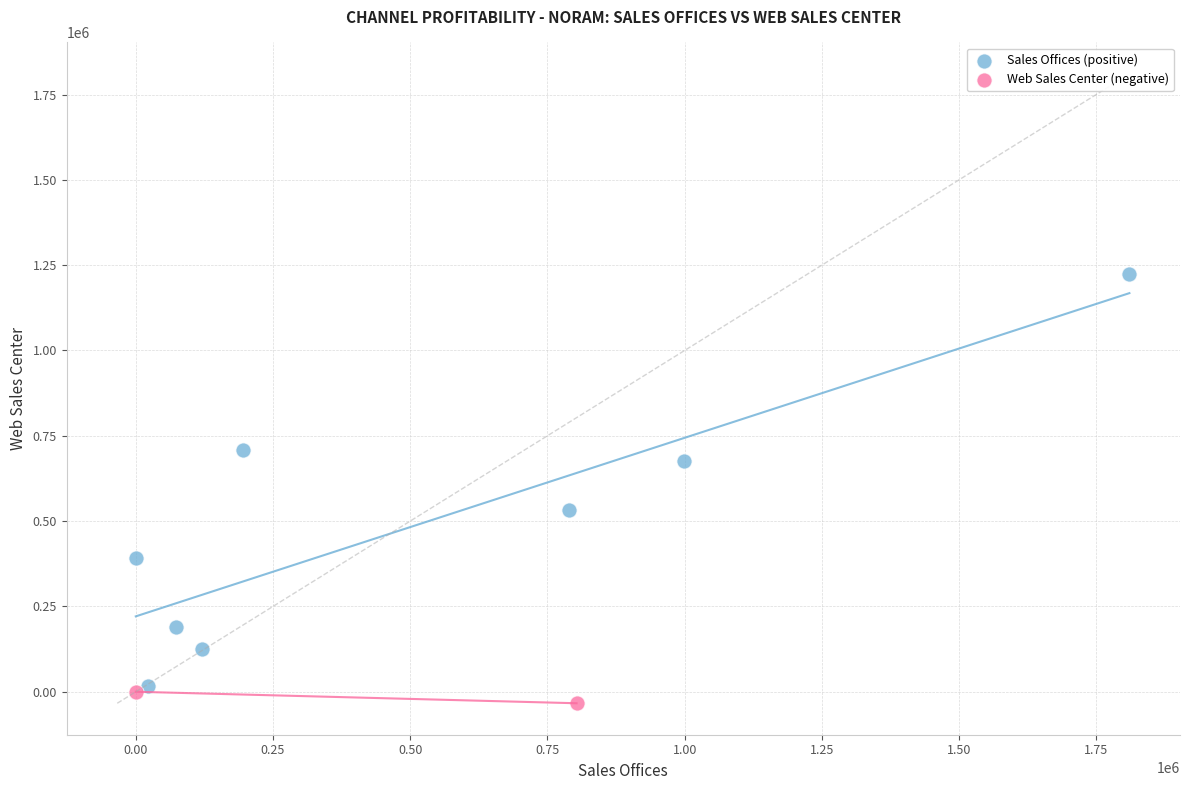

Which series has the widest spread of Y values?

Sales Offices (positive)